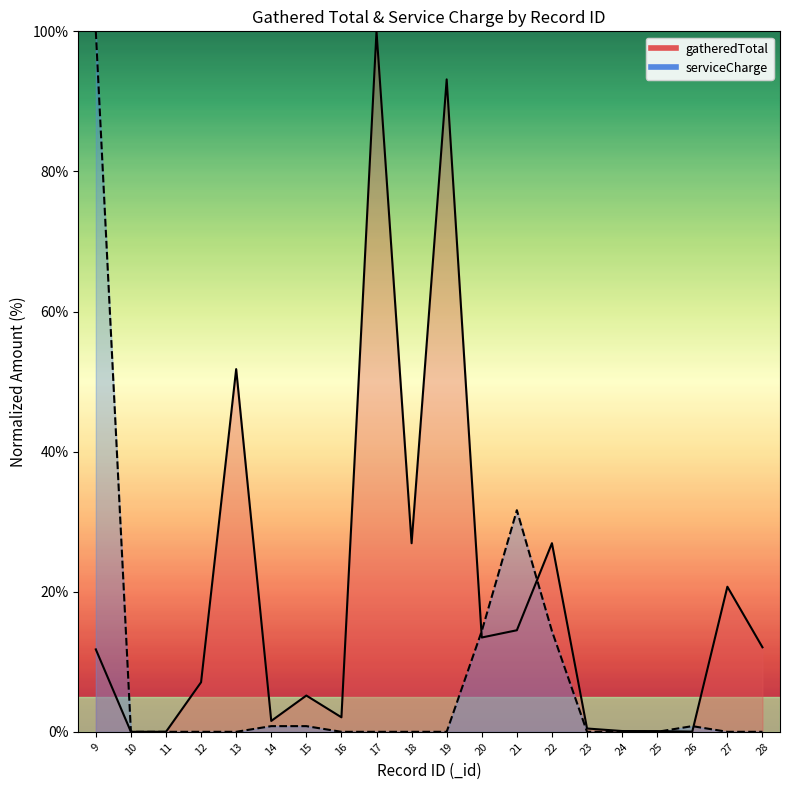

How many lines are shown in the chart?

2